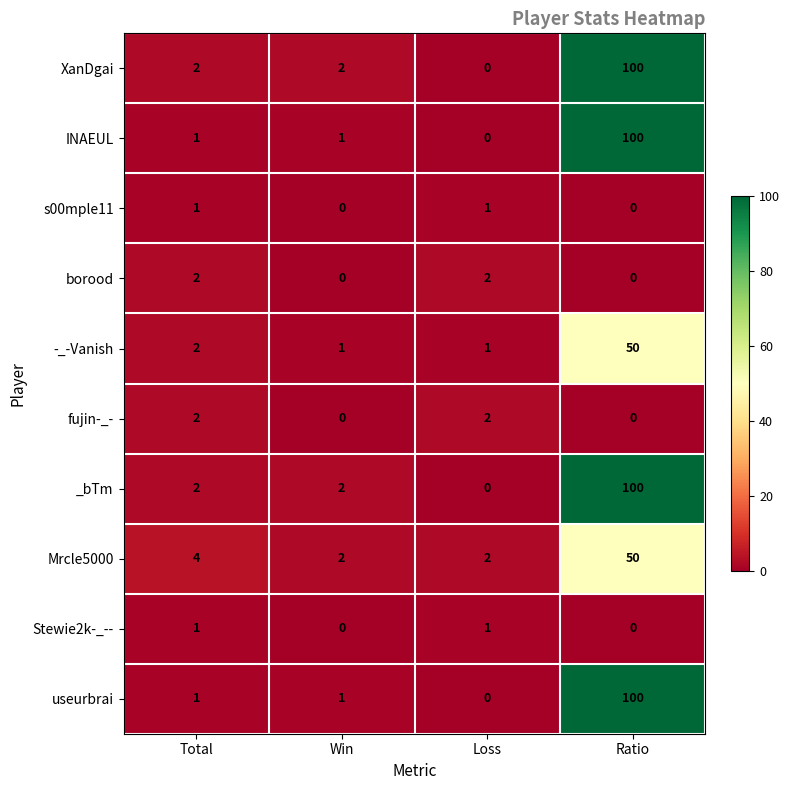

What is the spread (max minus min) of values at Ratio?

100